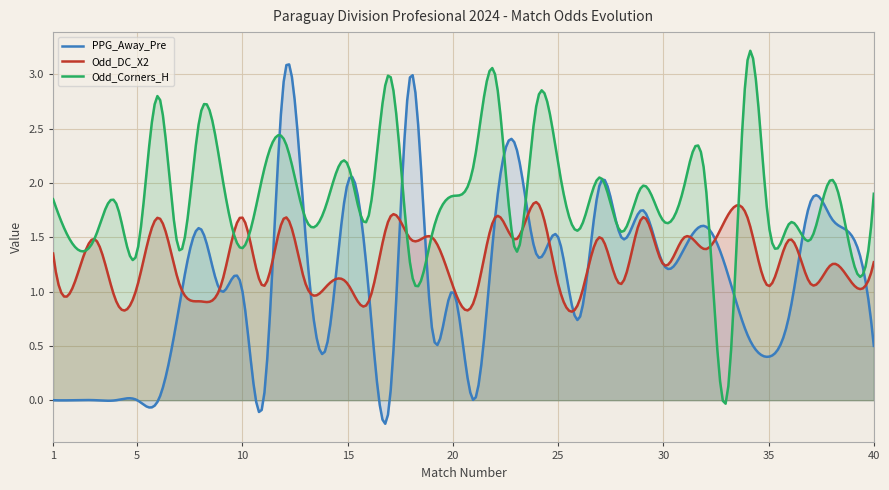

Is it true that Odd_Corners_H equals 3.0 at 17?

True